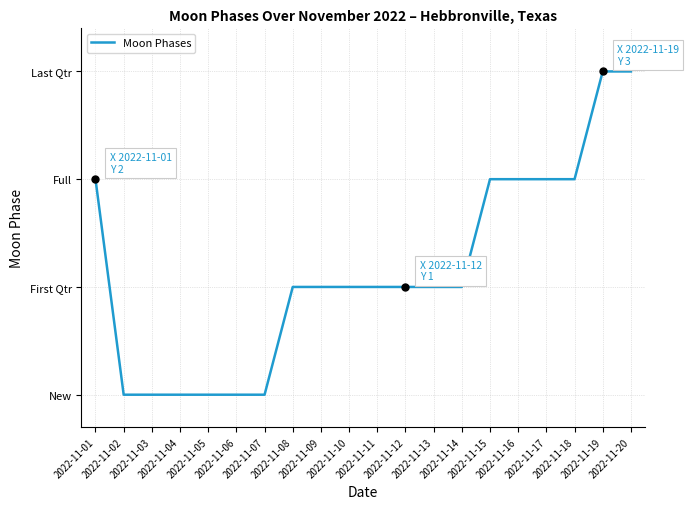

Where is the data nearest to the value 1?

2022-11-08